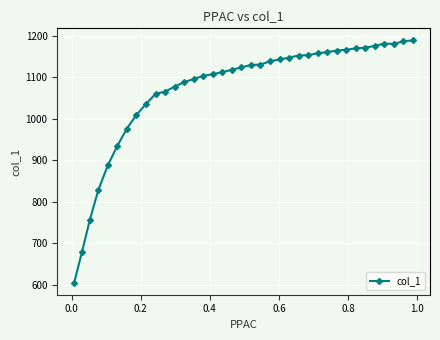

What is the average value?

1069.0